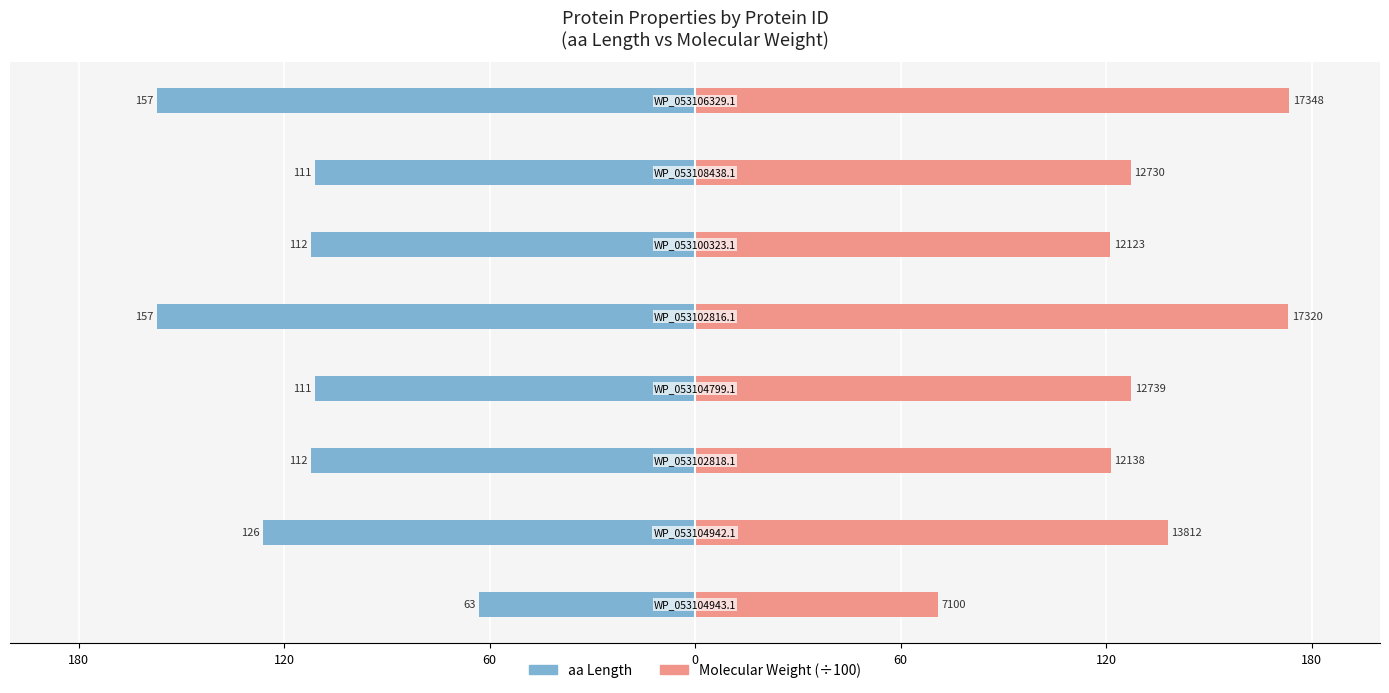

How many data points in Molecular Weight (÷100) are less than 127?

3